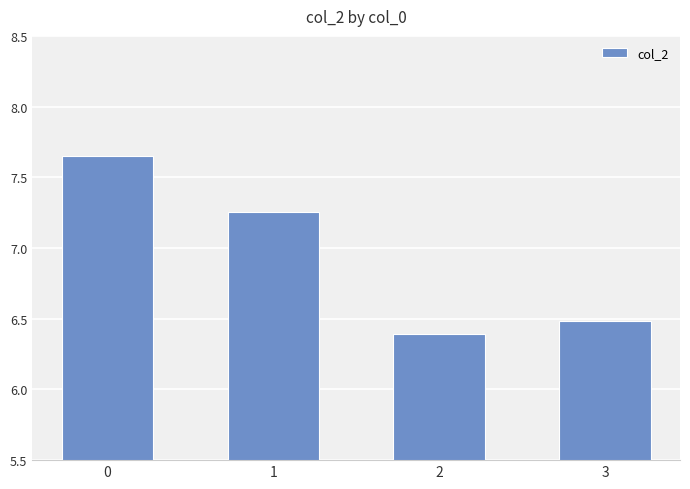

What is the minimum value shown in the chart?

6.4